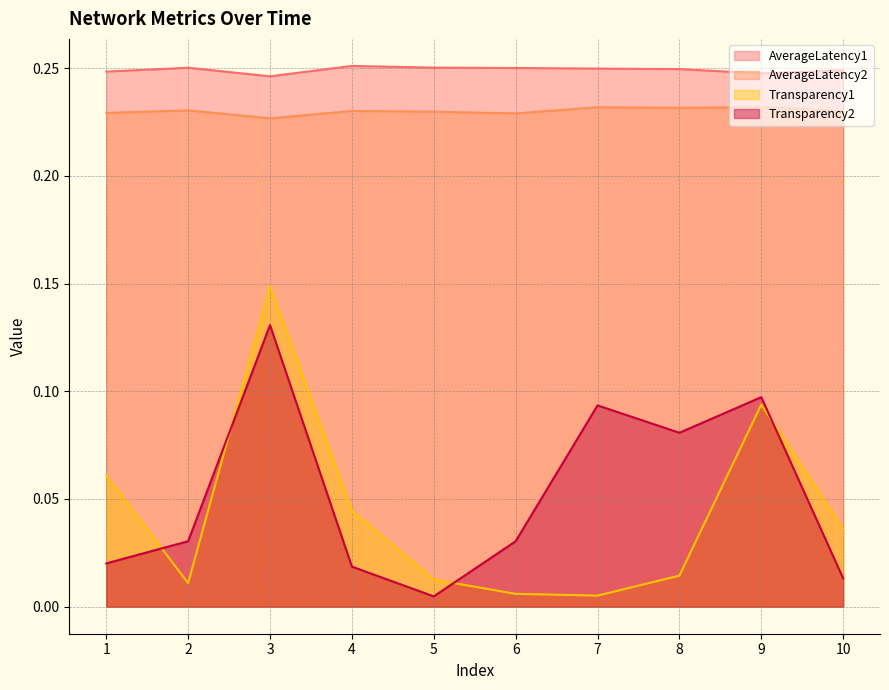

True or false: Transparency1 and AverageLatency2 intersect in this chart.

False